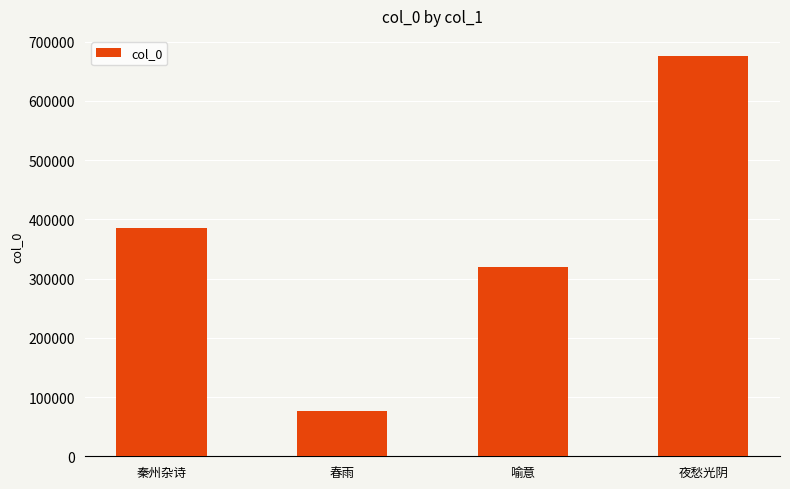

What is the greatest value displayed?

676085